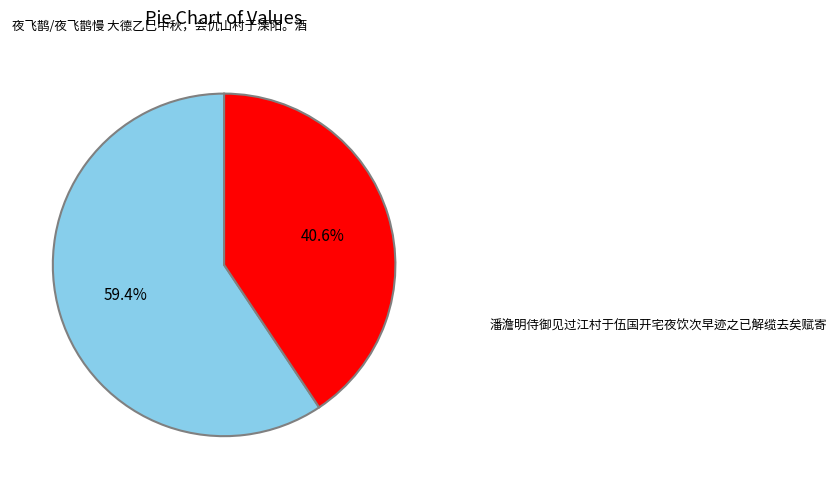

Is there any slice that represents more than half of the pie?

Yes